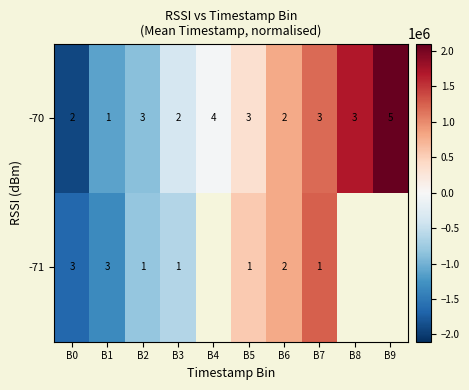

The value of -70 at B7 is 735848.6. True or false?

False